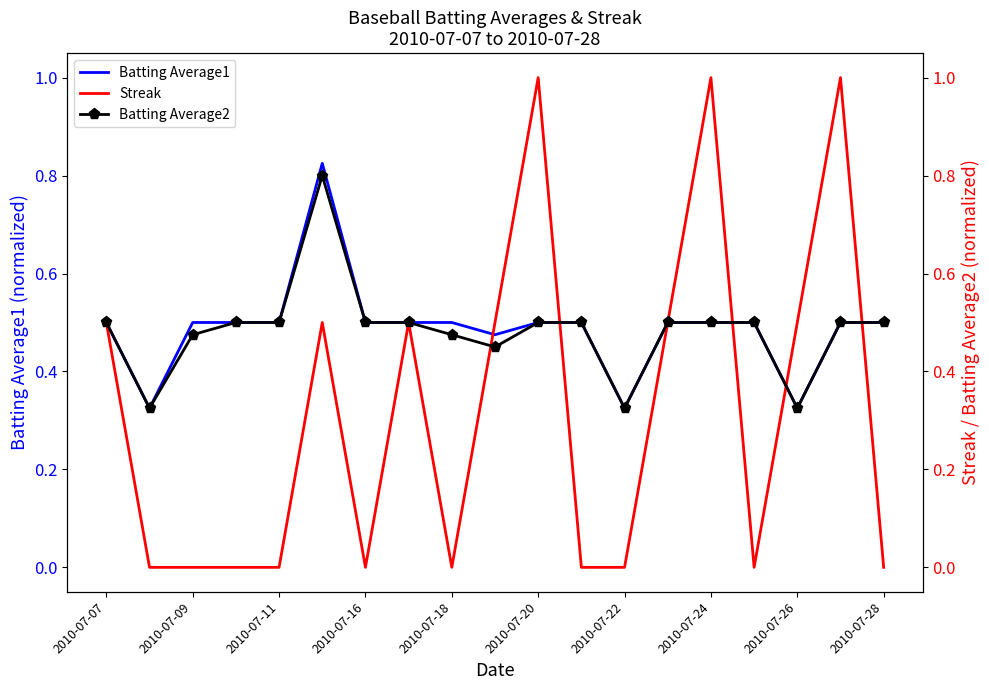

How many lines are shown in the chart?

3